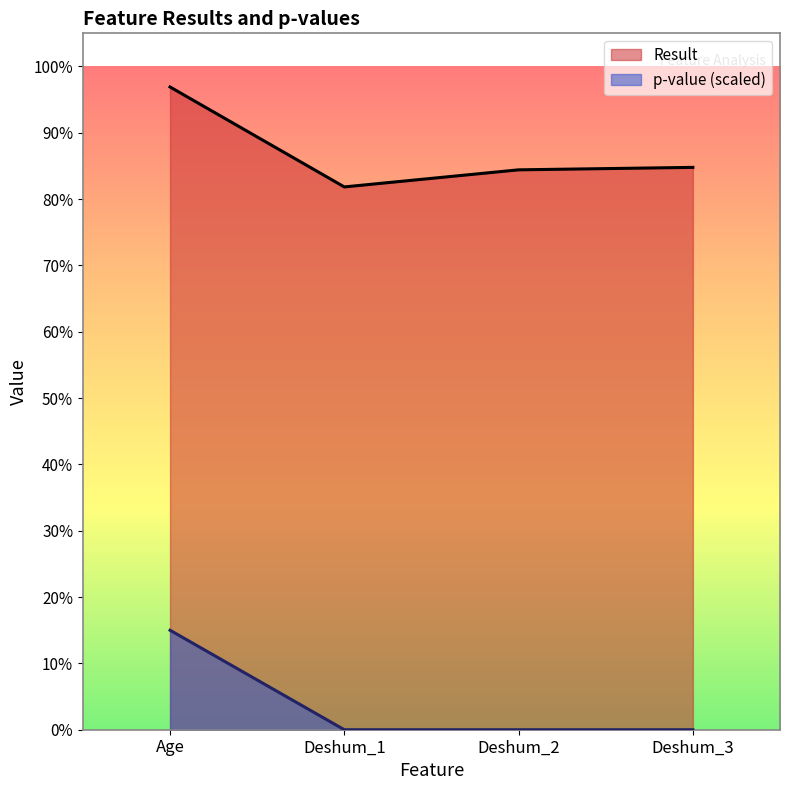

How many lines are shown in the chart?

2